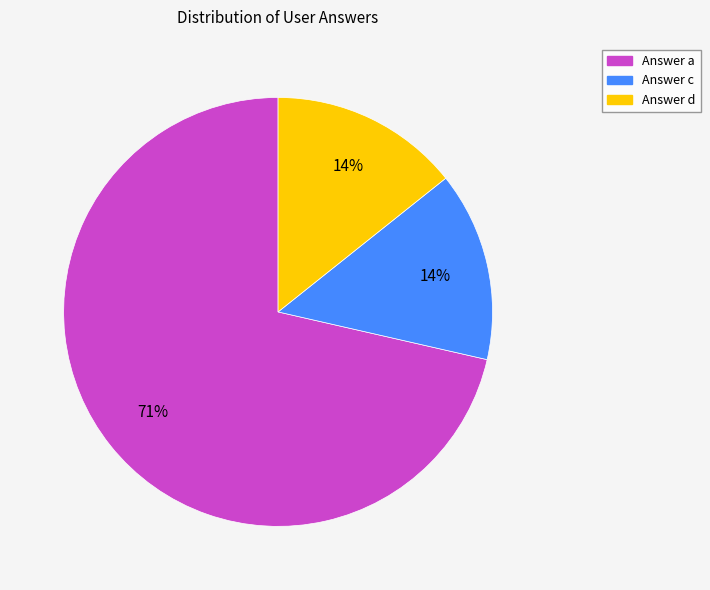

Which category has the biggest portion of the pie?

Answer a